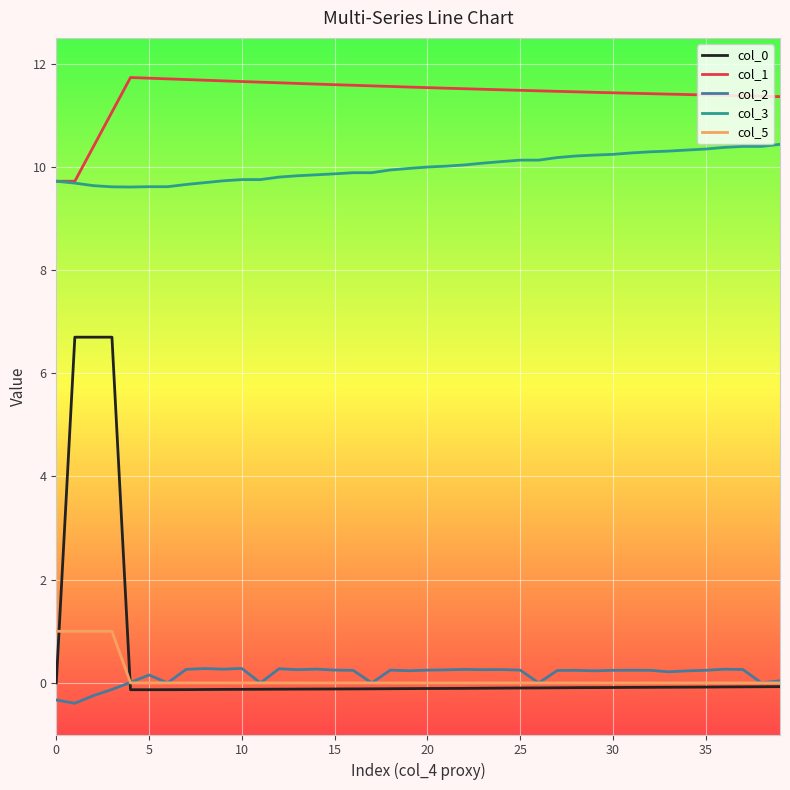

What is the smallest value displayed?

-0.4